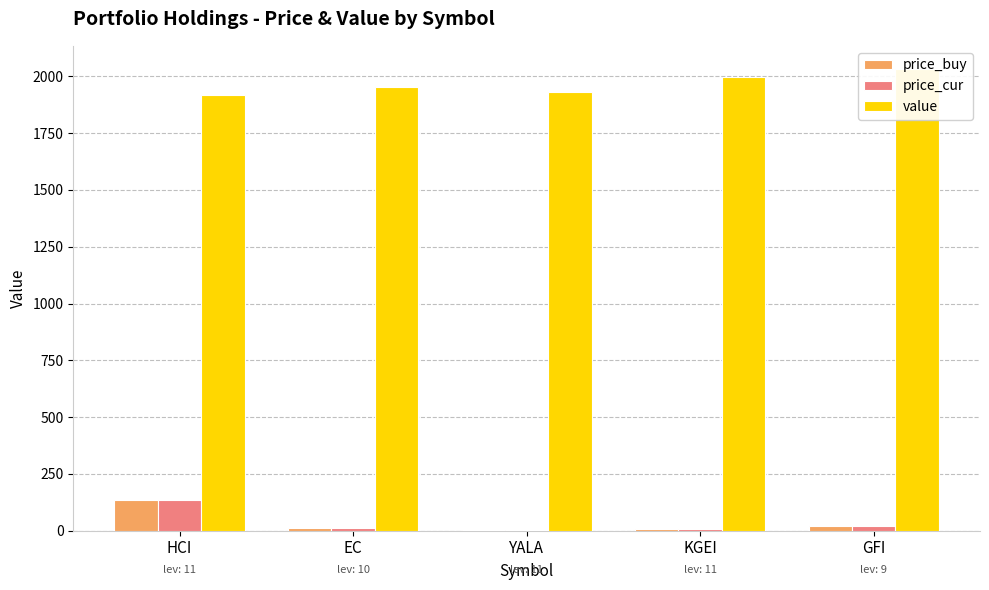

What is the value of the price_cur bar at the 3rd from the left?

5.1